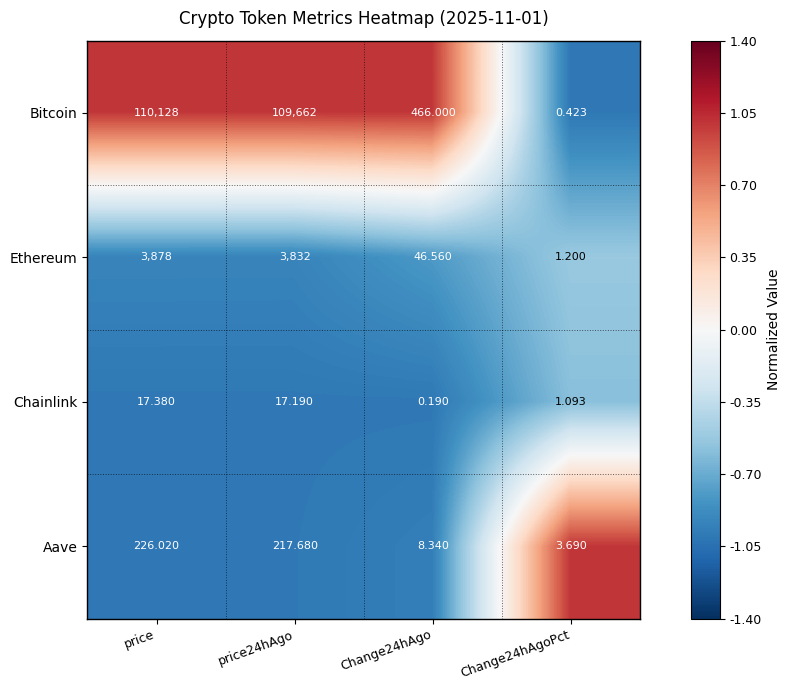

What is the difference between the highest and lowest values at Change24hAgo?

465.8